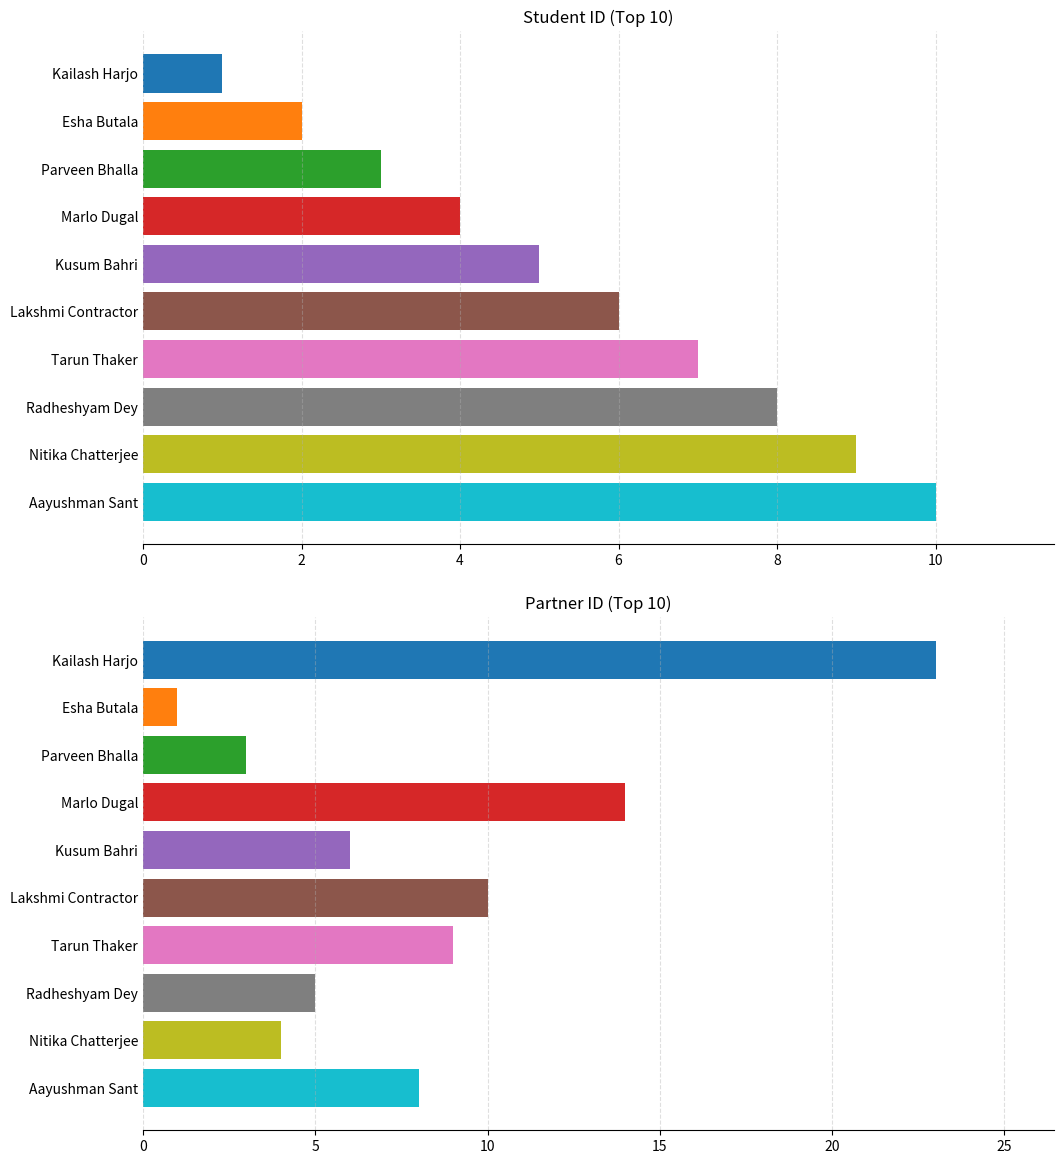

Reading left to right, transcribe all the data shown in this chart.

student_id: 1	2	3	4	5	6	7	8	9	10
partner: 23	1	3	14	6	10	9	5	4	8